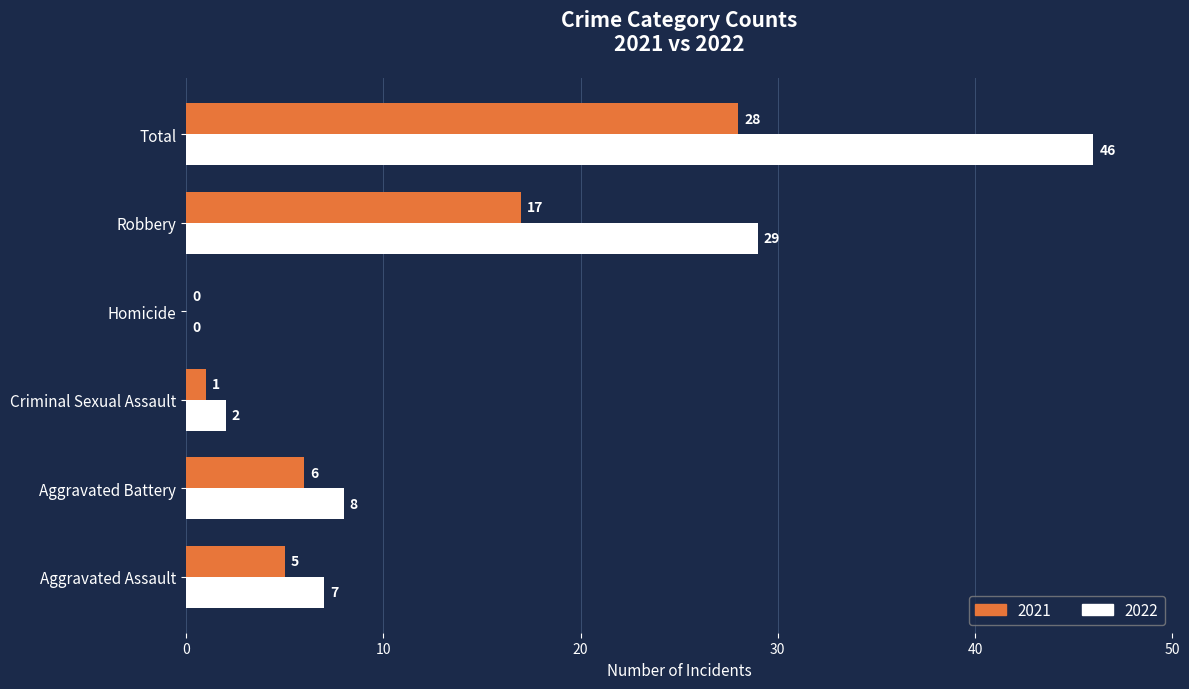

Which category has the highest value in the 2021 series?

Total